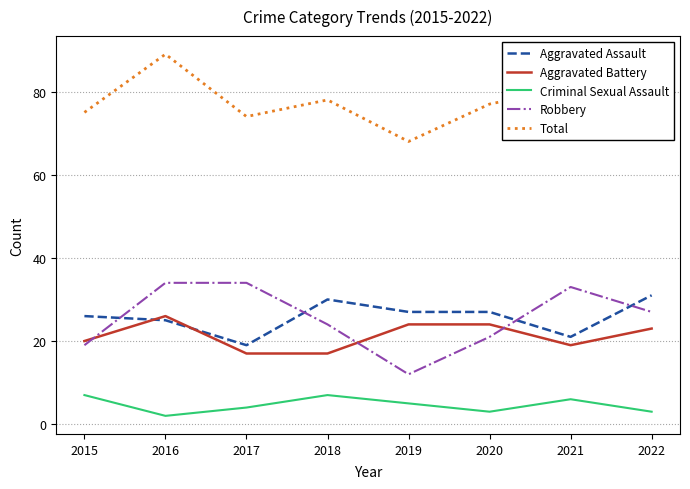

The value of Total at 2020 is 77. True or false?

True